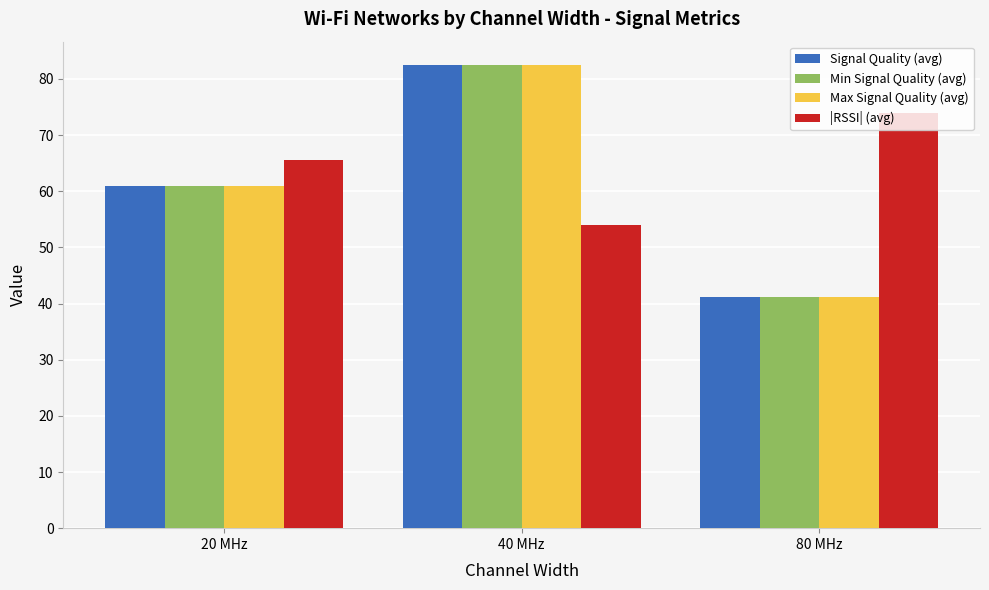

What is the spread (max minus min) of values at 40 MHz?

28.5